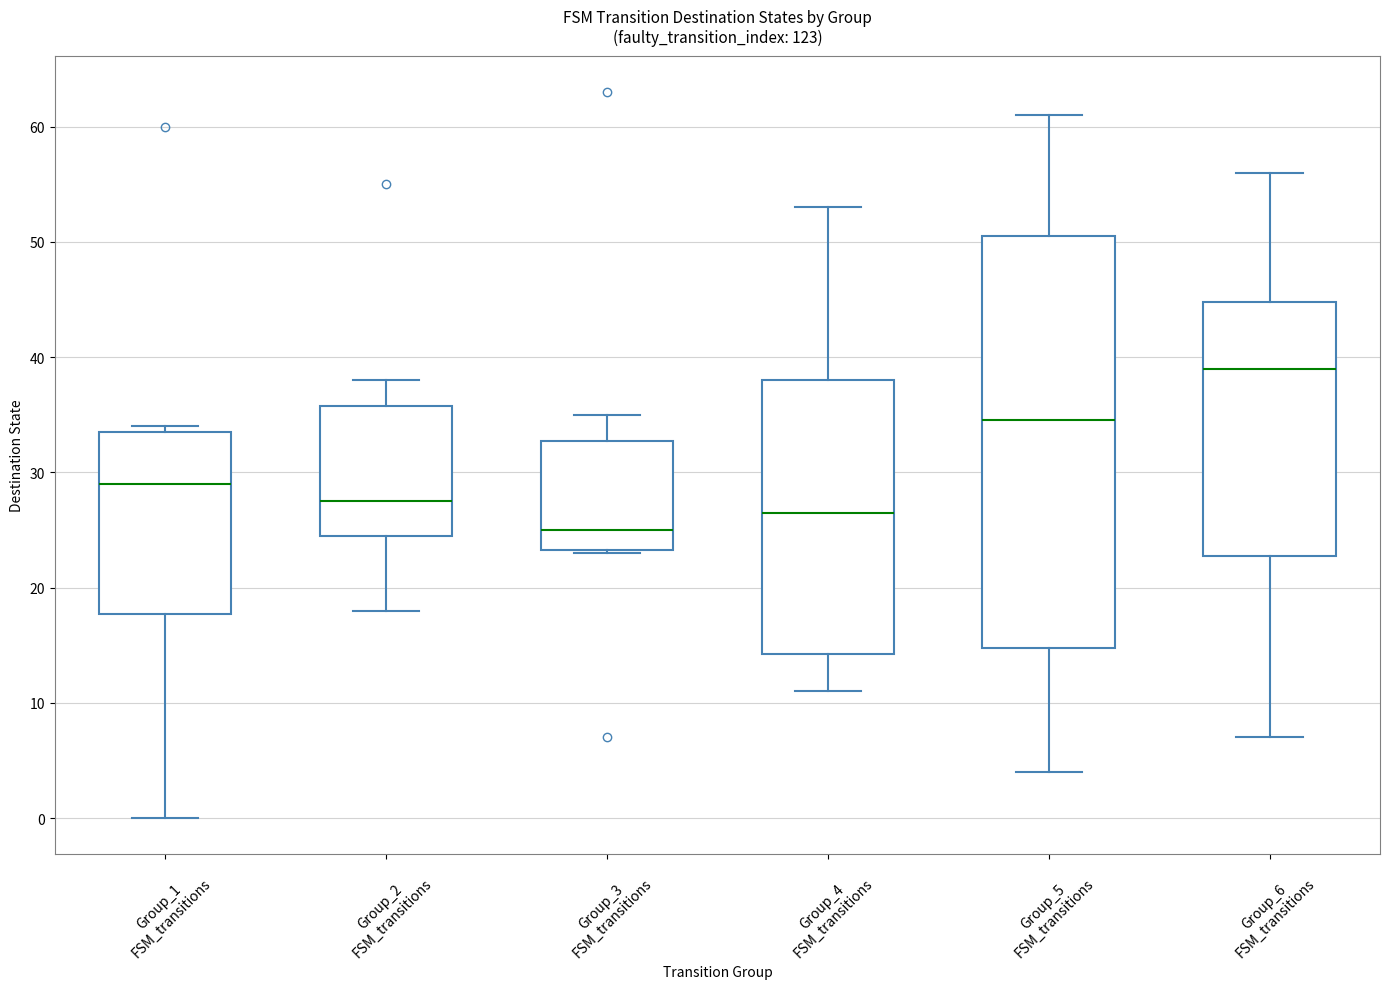

Reading left to right, read every box against the y-axis: the position of its median line, the range the box covers, and the ends of its whiskers. The values are not printed on the chart, so give them approximately, as read against the axis.

Group_1 FSM_transitions: median 29, box 18 to 34, whiskers 0 to 34 (just above the box's upper edge)
Group_2 FSM_transitions: median 28, box 25 to 36, whiskers 18 to 38
Group_3 FSM_transitions: median 25, box 23 to 33, whiskers 23 to 35
Group_4 FSM_transitions: median 27, box 14 to 38, whiskers 11 to 53
Group_5 FSM_transitions: median 35, box 15 to 51, whiskers 4 to 61
Group_6 FSM_transitions: median 39, box 23 to 45, whiskers 7 to 56